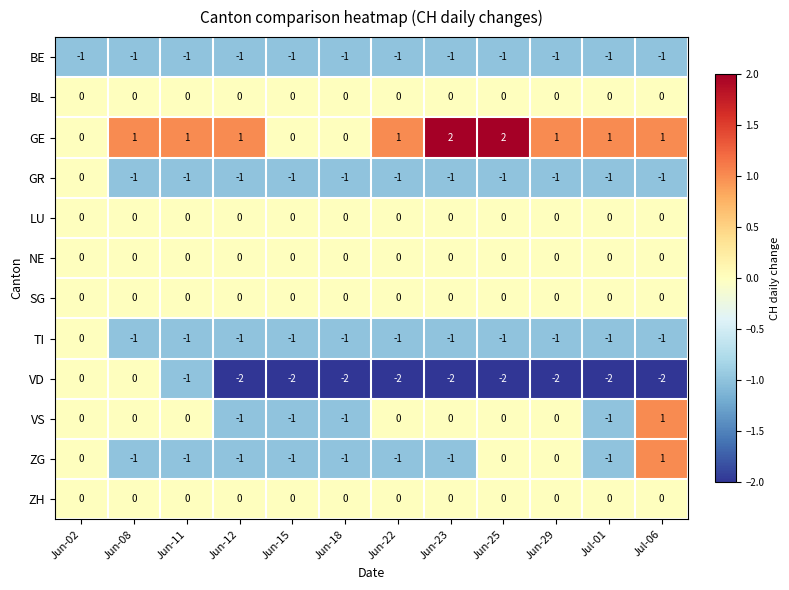

How many VS values are between -1 and 0?

11